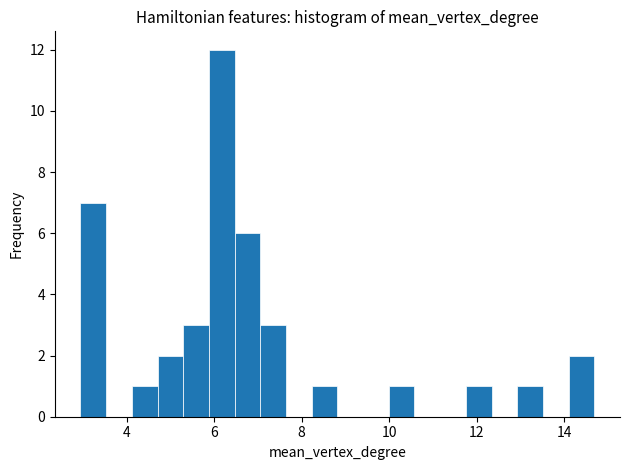

Read against the x-axis, roughly where is the centre of the tallest bar?

6.2